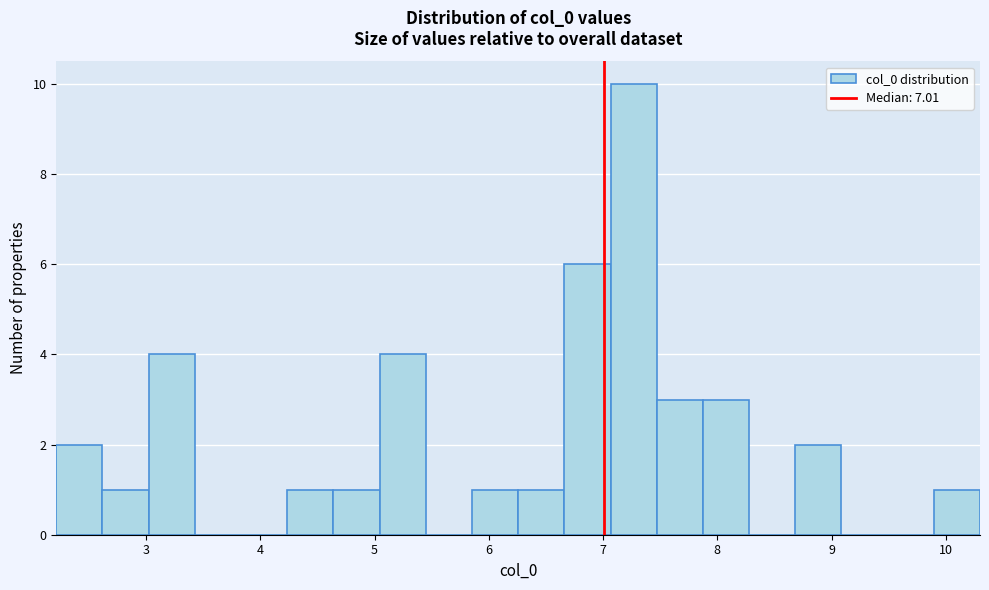

Reading left to right, list every bar in this chart as the range it spans on the x-axis followed by its height. Neither the bar edges nor the heights are printed on the chart, so give them approximately, as read against the axes.

2.2 to 2.6: 2
2.6 to 3.0: 1
3.0 to 3.4: 4
3.4 to 3.8: 0
3.8 to 4.2: 0
4.2 to 4.6: 1
4.6 to 5.0: 1
5.0 to 5.4: 4
5.4 to 5.9: 0
5.9 to 6.3: 1
6.3 to 6.7: 1
6.7 to 7.1: 6
7.1 to 7.5: 10
7.5 to 7.9: 3
7.9 to 8.3: 3
8.3 to 8.7: 0
8.7 to 9.1: 2
9.1 to 9.5: 0
9.5 to 9.9: 0
9.9 to 10.3: 1